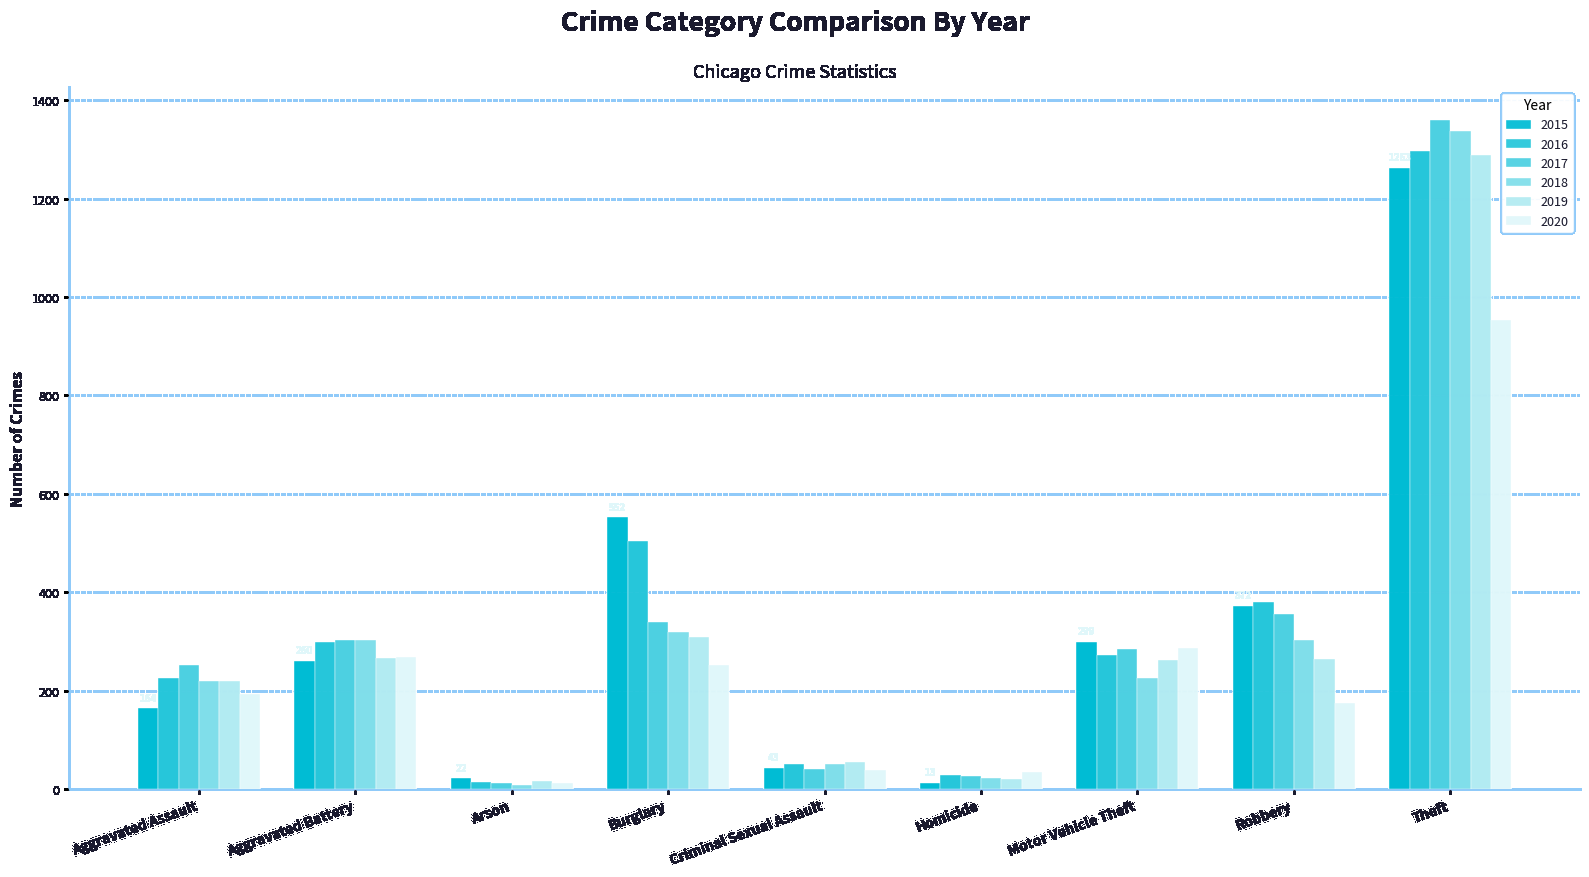

What position from the left is Criminal Sexual Assault?

5